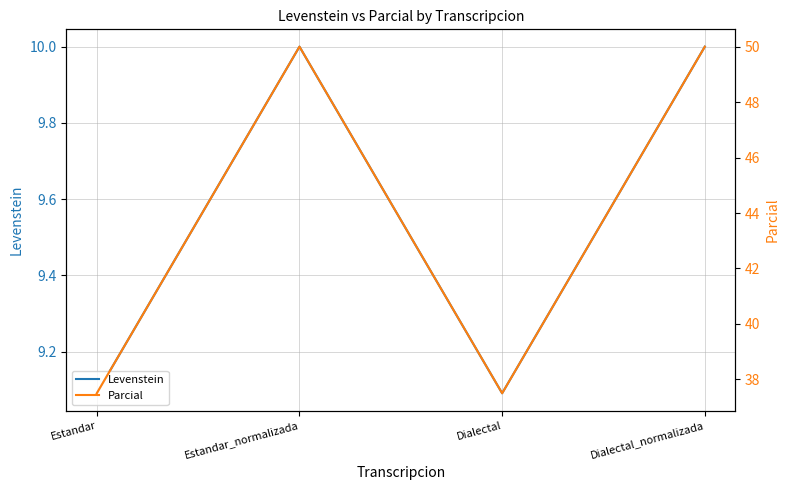

Which series has the largest range (max minus min)?

Parcial